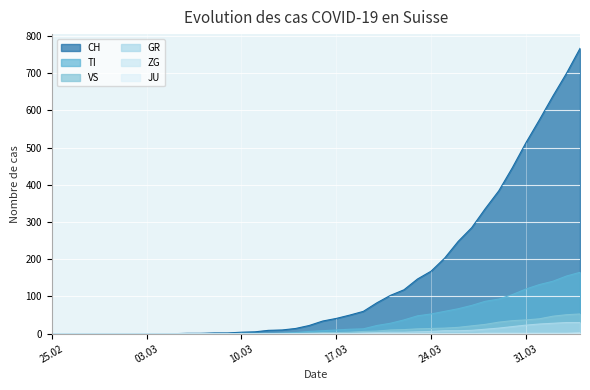

Which series has the widest spread of values?

CH